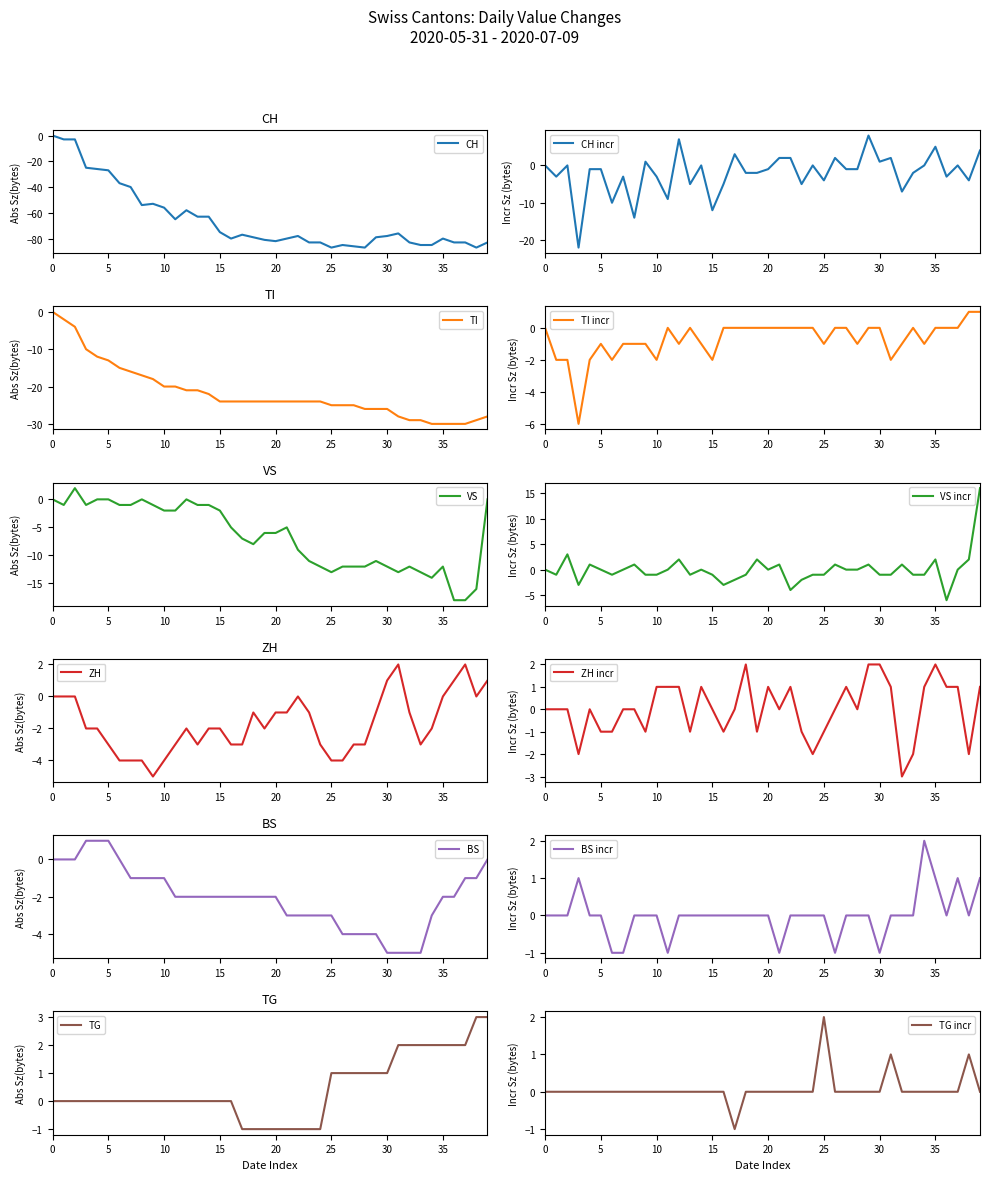

Between 2020-06-29 and 2020-07-04, which series saw the biggest shift?

CH